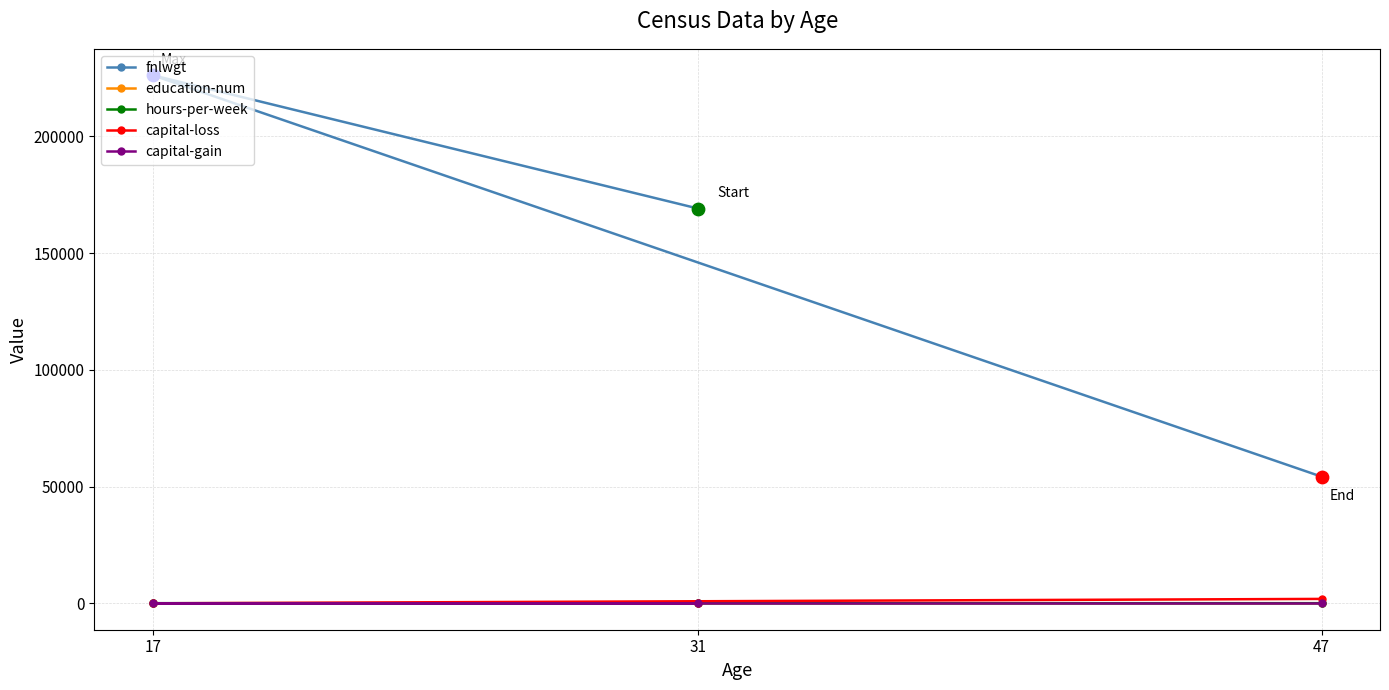

What are all the series names shown in the legend?

fnlwgt, education-num, hours-per-week, capital-loss, capital-gain